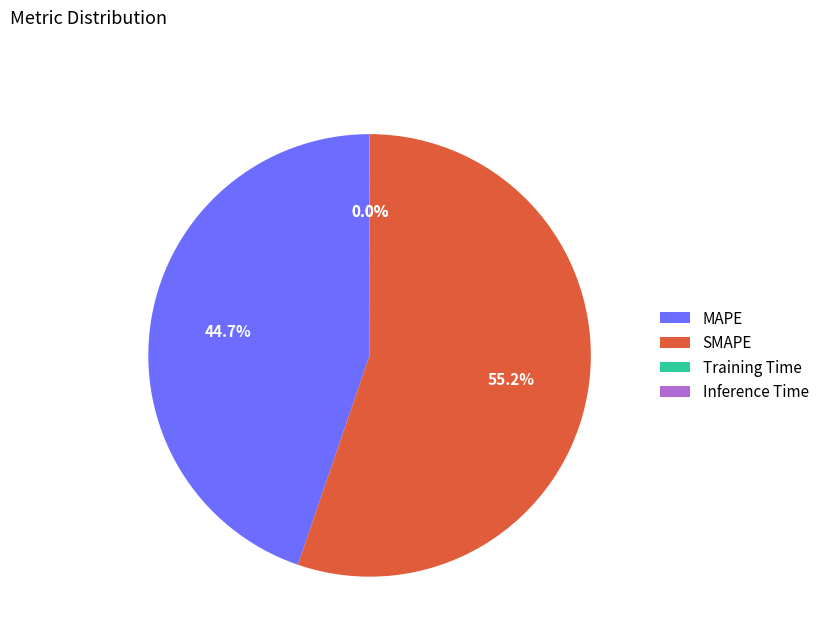

Does SMAPE account for over 50% of the chart?

Yes